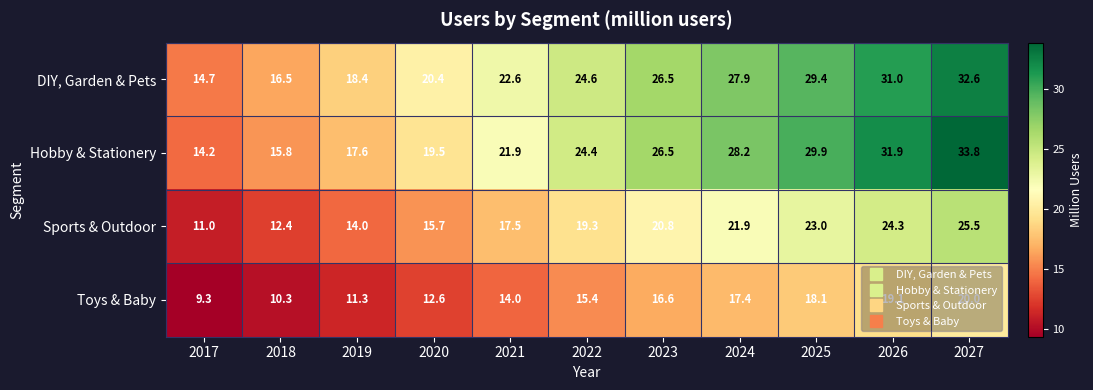

At which label does Hobby & Stationery first exceed 24?

2022